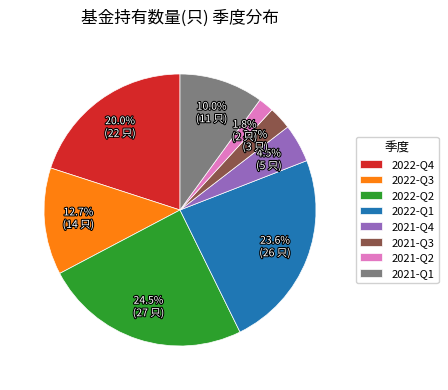

Count the number of slices in the pie.

8